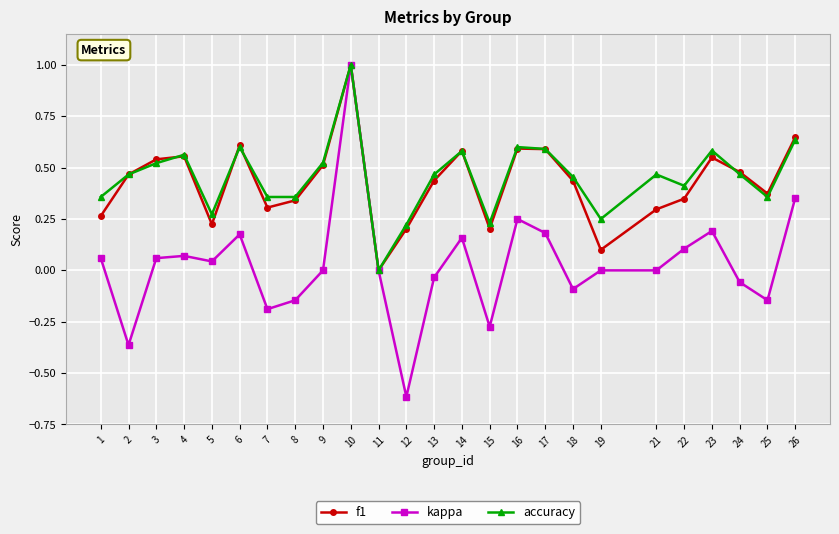

What is the total value across all series at 1?

0.7